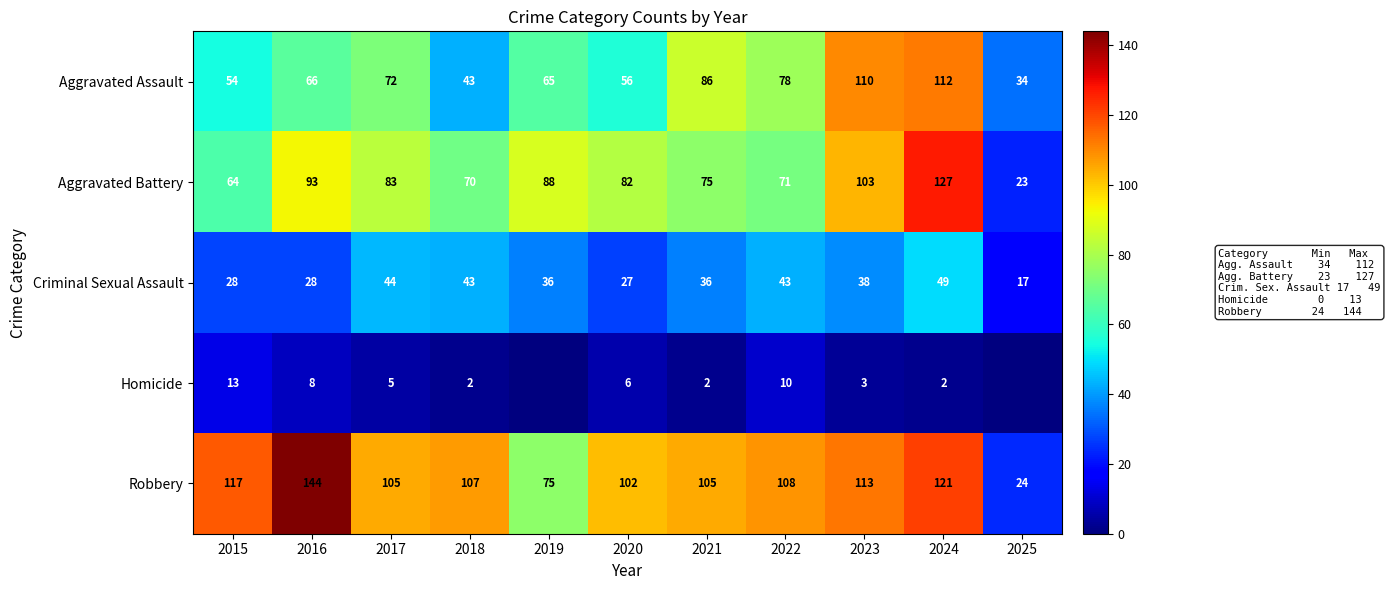

What is the sum of the Criminal Sexual Assault values at 2019 and 2018?

79